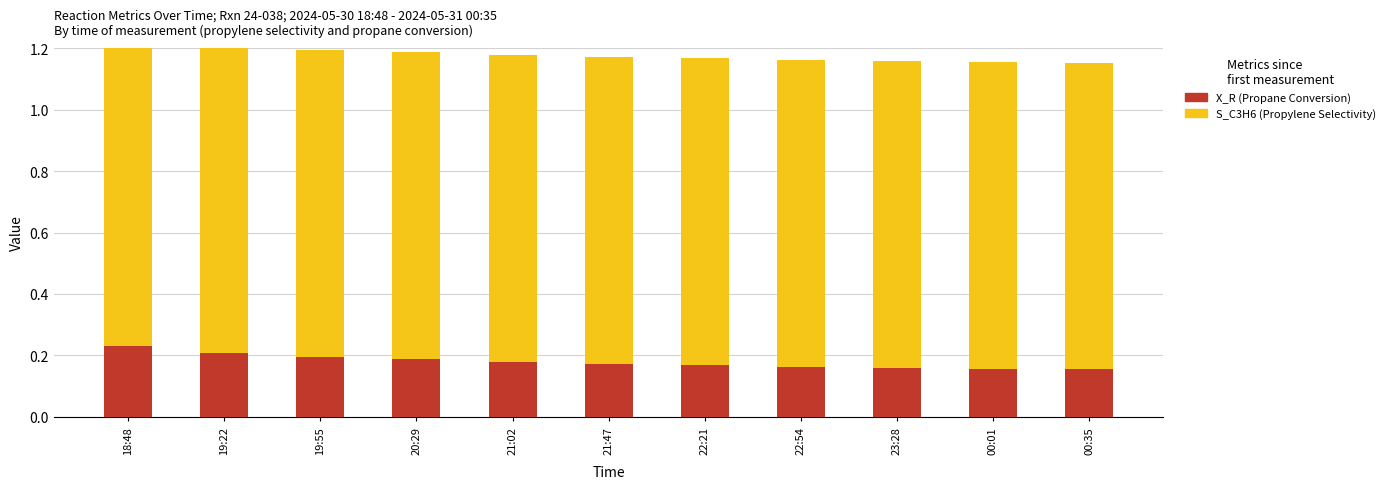

Which series has the widest spread of values?

X_R (Propane Conversion)